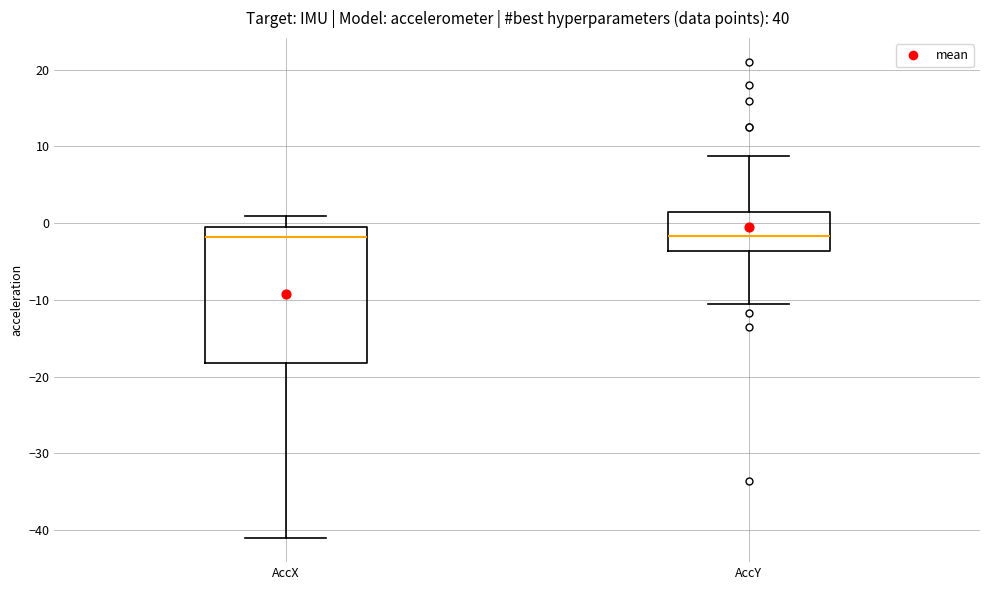

Reading left to right, transcribe this box plot: for each box, give where its median line is, the range the box spans, and where its two whiskers end, as read against the y-axis. The values are not printed on the chart, so give them approximately, as read against the axis.

AccX: median -2, box -18 to 0, whiskers -41 to 1
AccY: median -2, box -4 to 1, whiskers -11 to 9